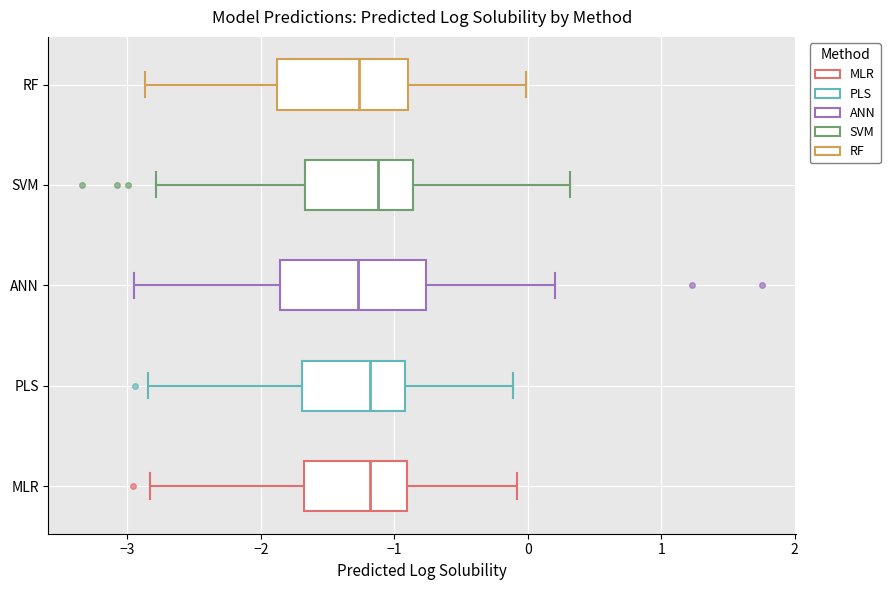

Which box is the widest, from its left edge to its right edge?

ANN